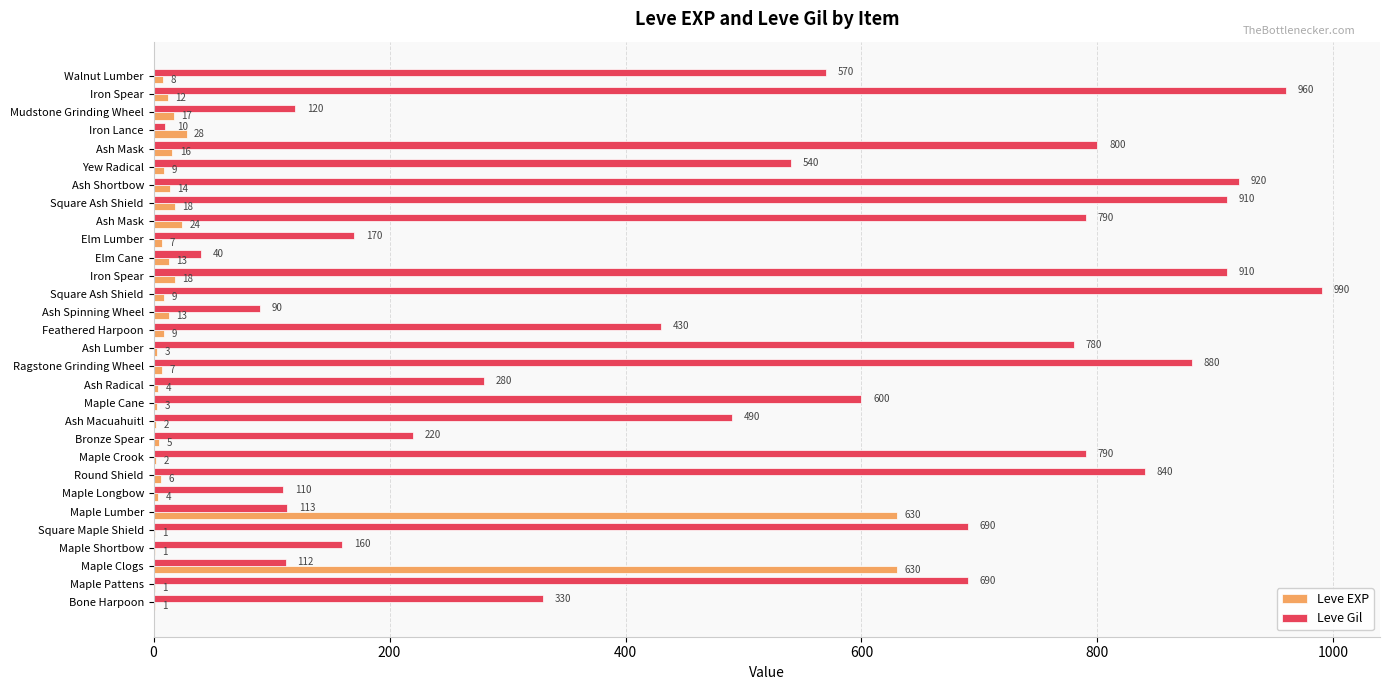

What are all the series names shown in the legend?

Leve EXP, Leve Gil